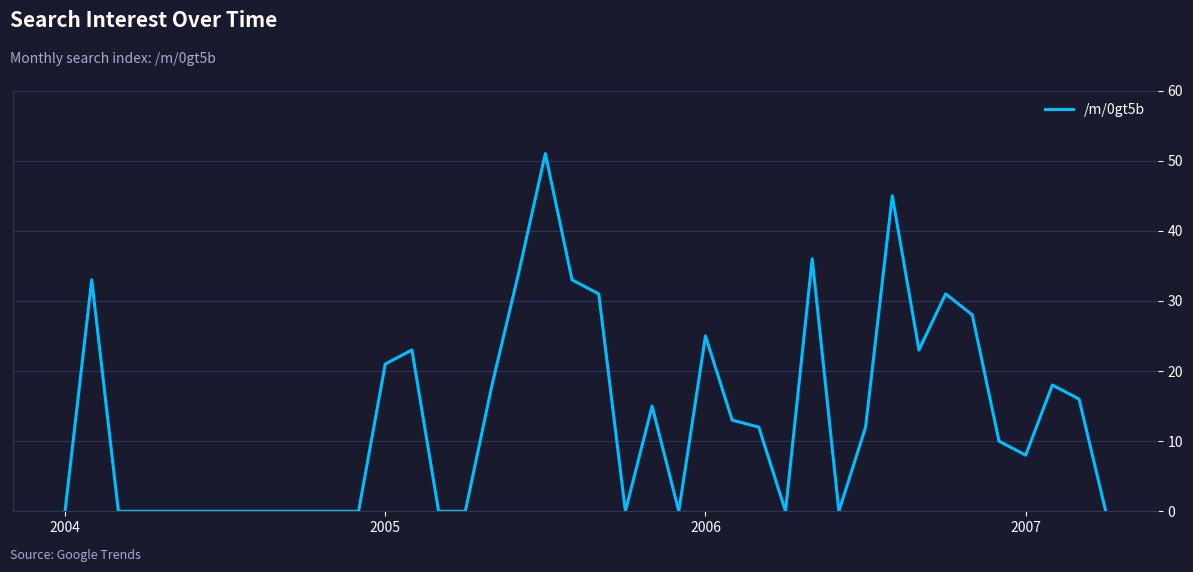

What is the greatest value displayed?

51